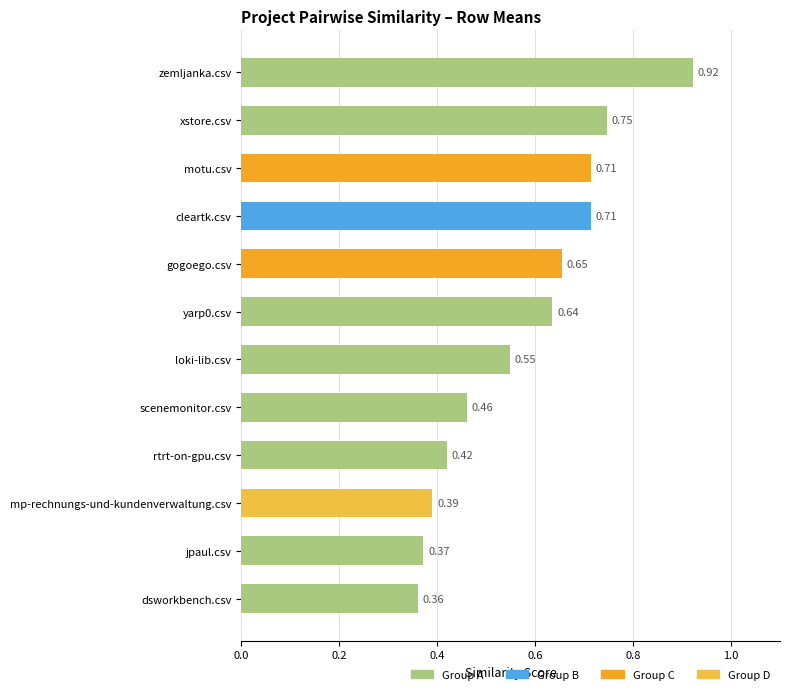

What is the label of the 4th bar from the bottom?

rtrt-on-gpu.csv